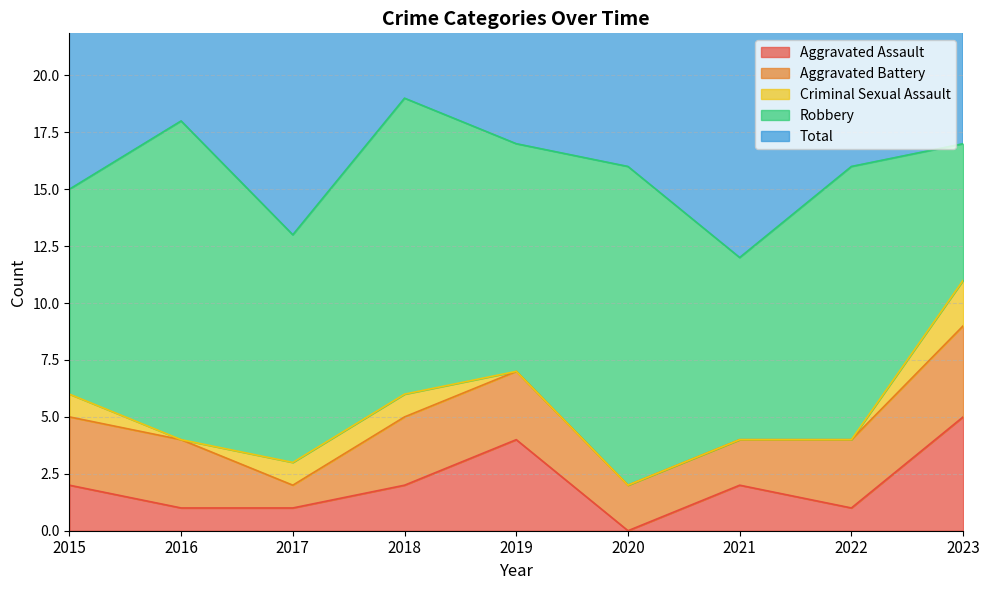

The Aggravated Assault series shows 1 at 2021. True or false?

False